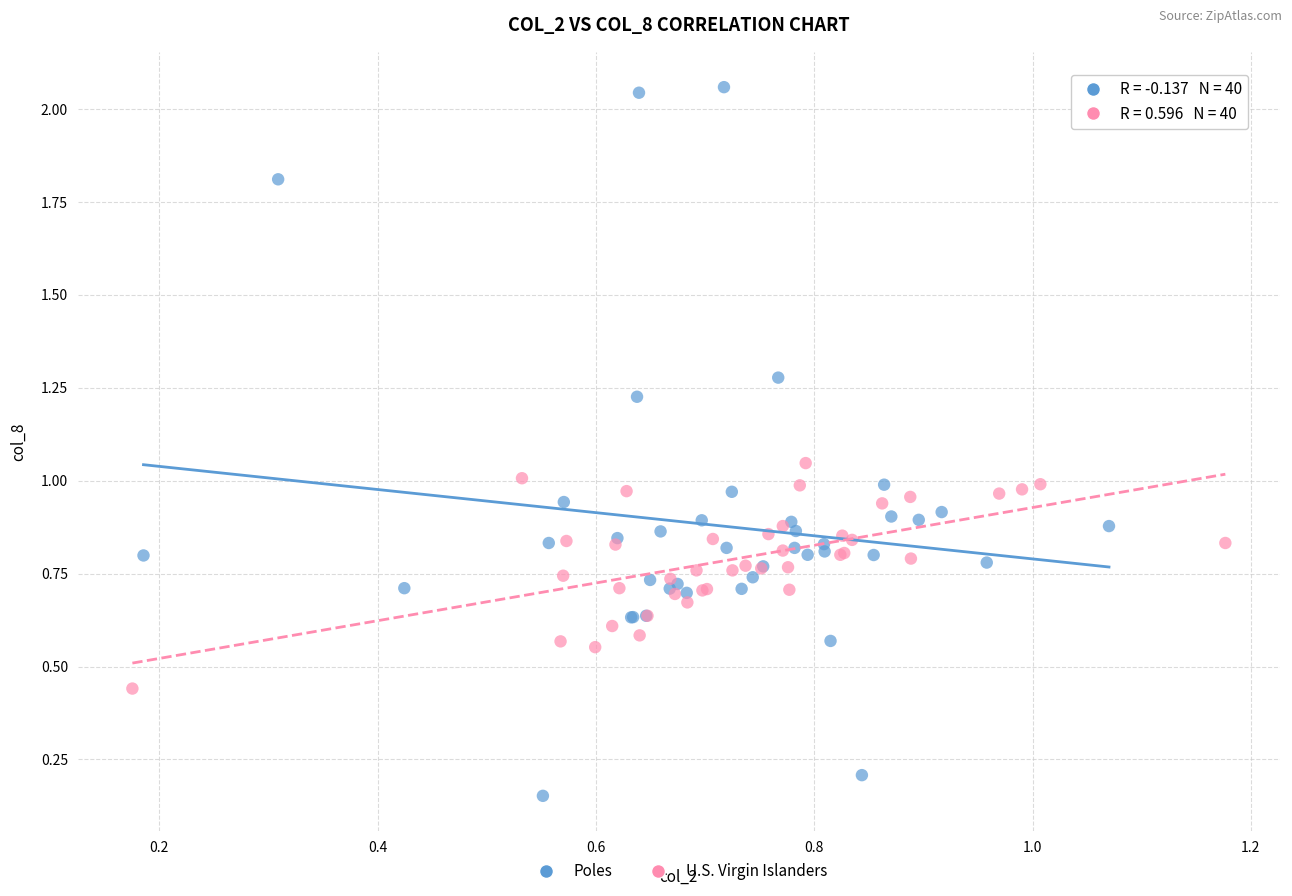

What are all the series names shown in the legend?

Poles, U.S. Virgin Islanders